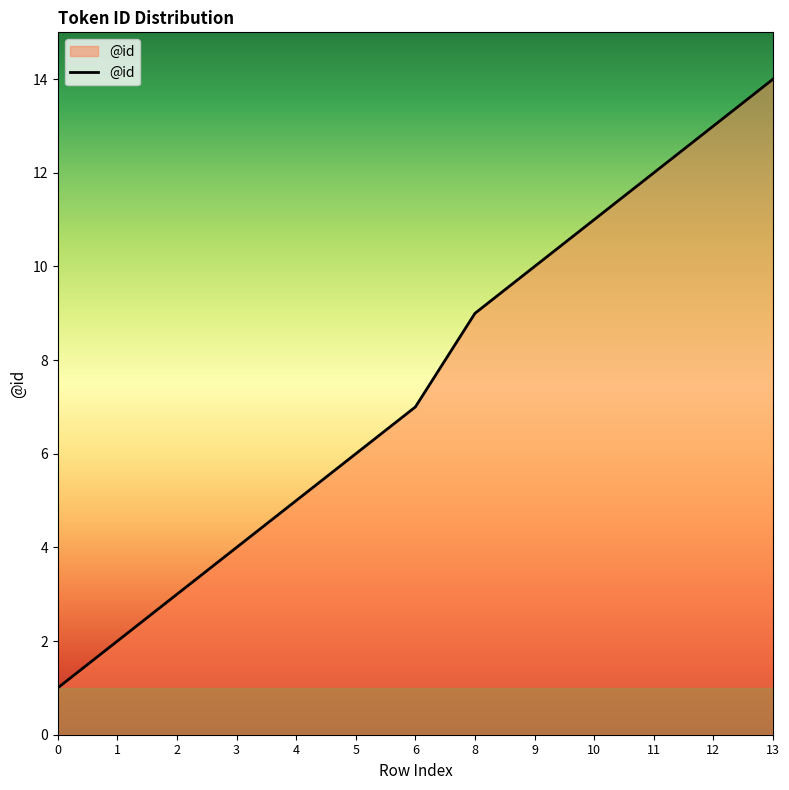

What is the difference between the maximum and minimum values?

13